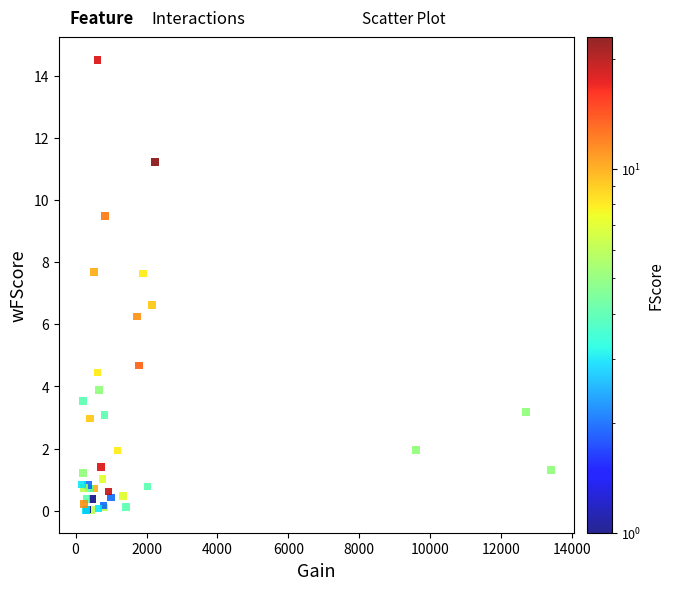

What Y value in the scatter plot is closest to 7?

6.6